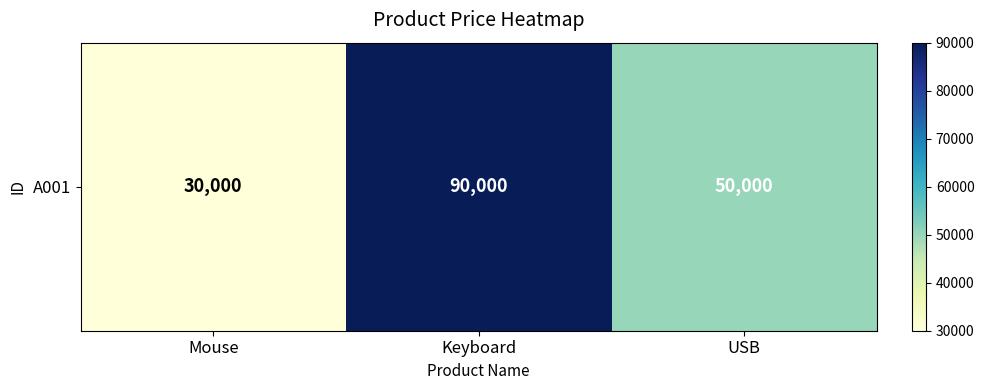

What is the difference between the values at USB and Mouse?

20000